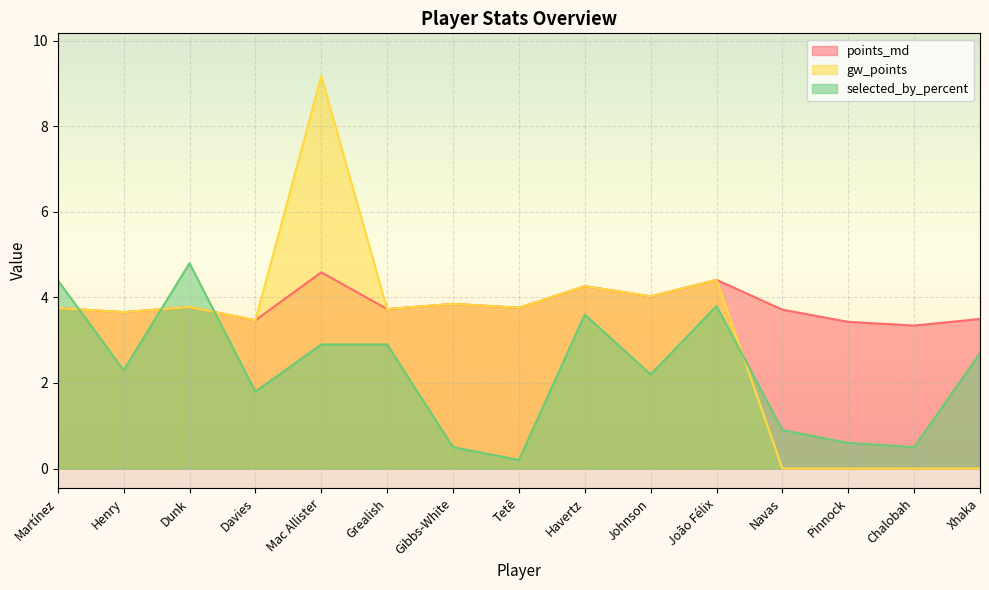

What is the difference between the points_md values at Mac Allister and João Félix?

0.2